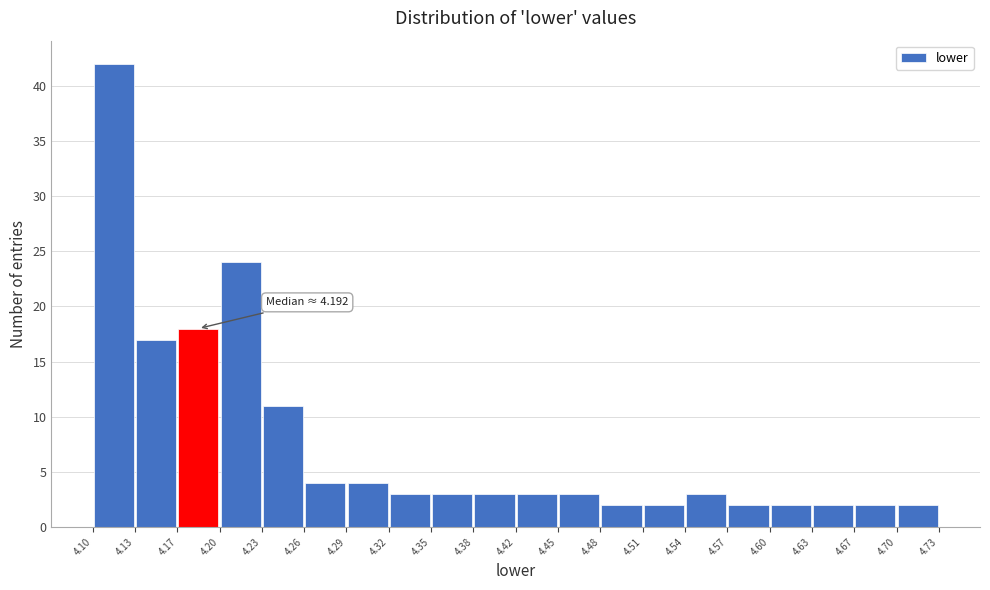

Which range on the x-axis has the tallest bar?

4.10 to 4.13